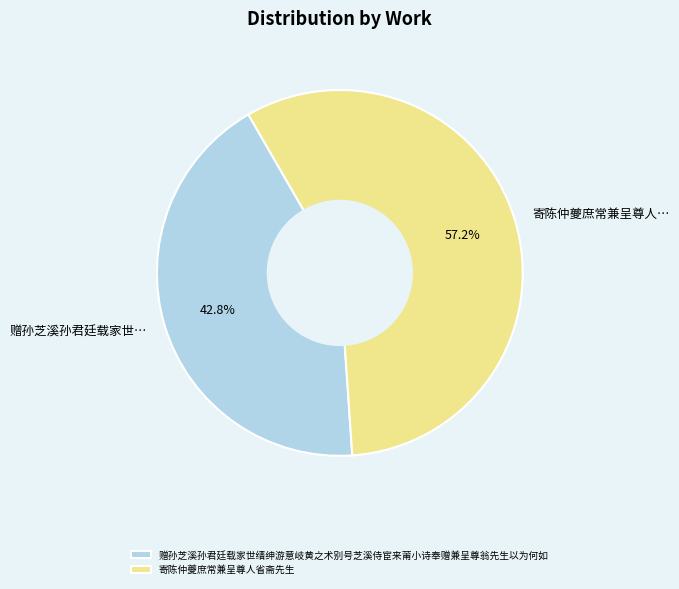

Which slice is the largest?

寄陈仲夔庶常兼呈尊人省斋先生